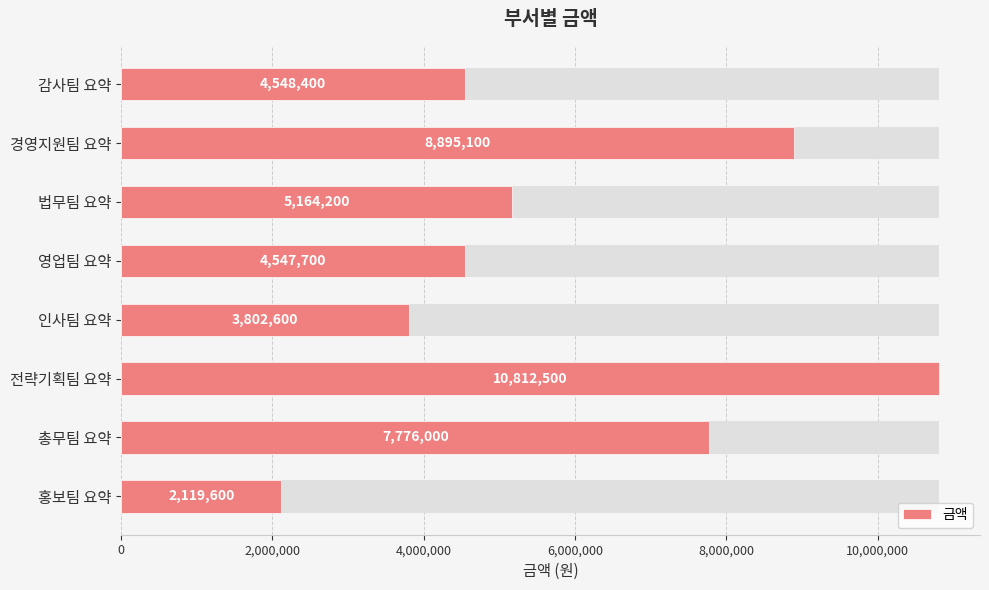

What is the value of the 1st bar from the left?

4548400